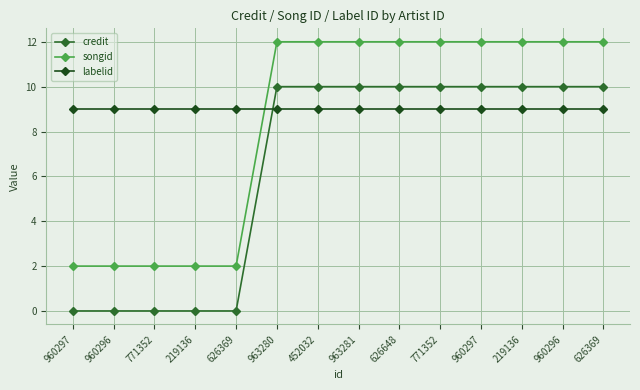

What is the value of the labelid point at the 7th from the left?

9